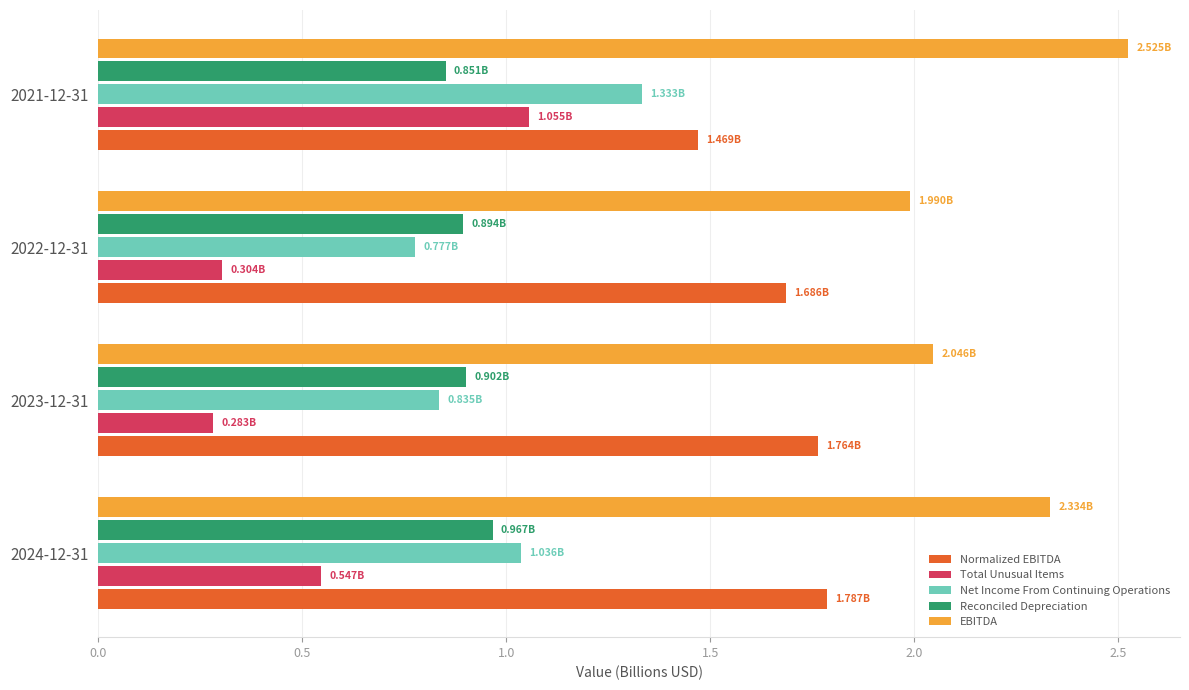

What is the difference between the maximum and minimum values in the Reconciled Depreciation series?

0.1